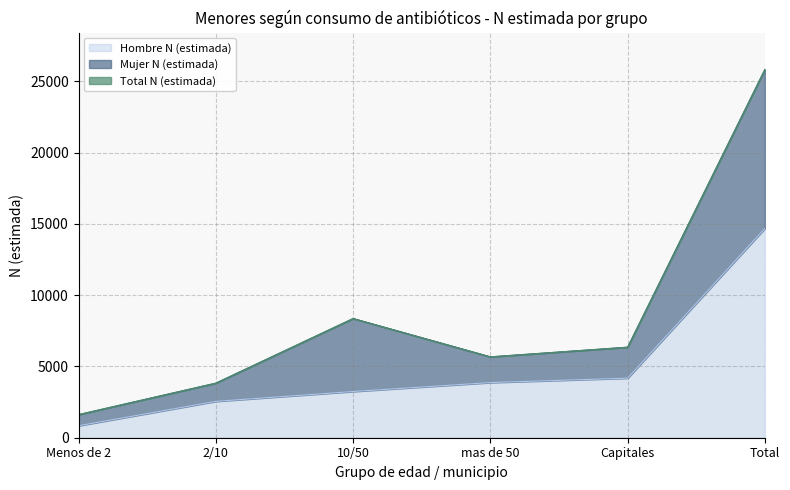

What is the maximum value for Hombre N (estimada)?

14682